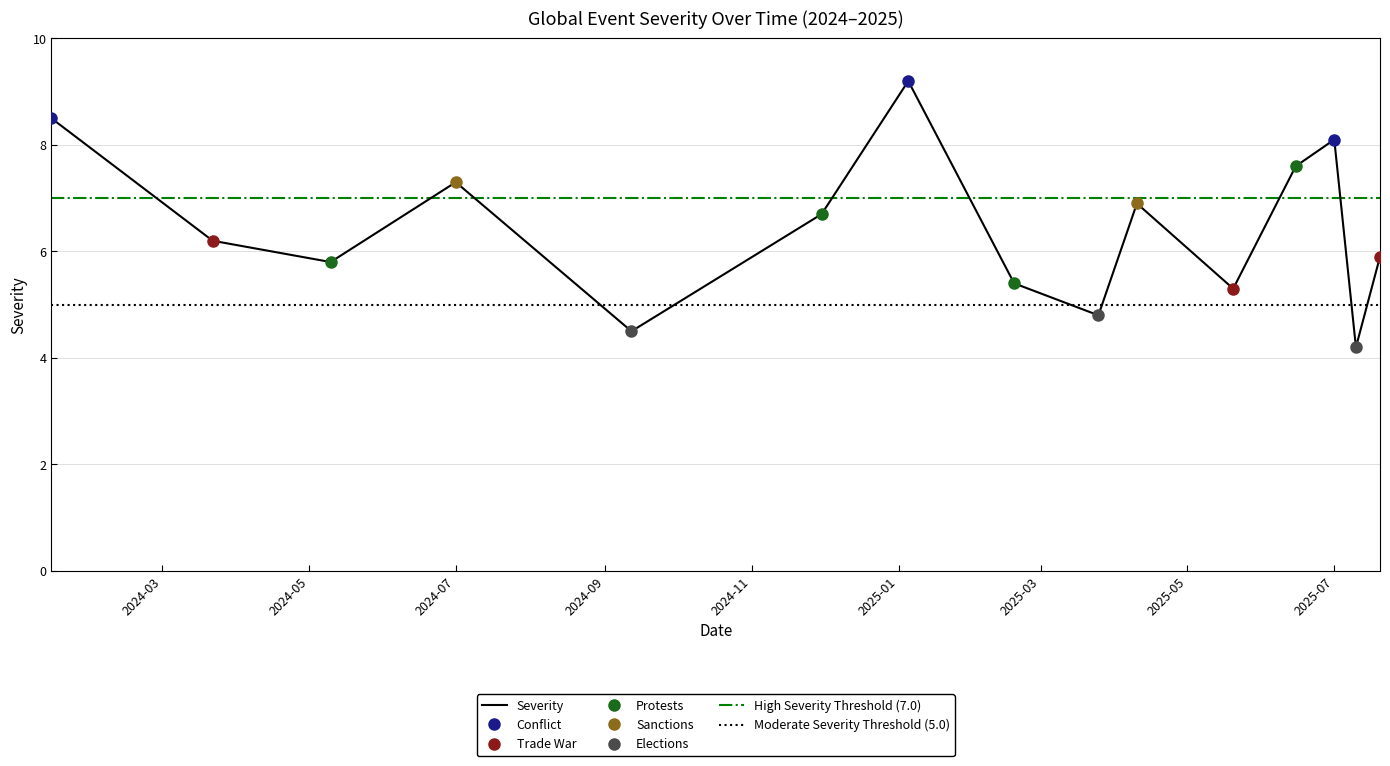

What is the maximum value for Severity?

9.2